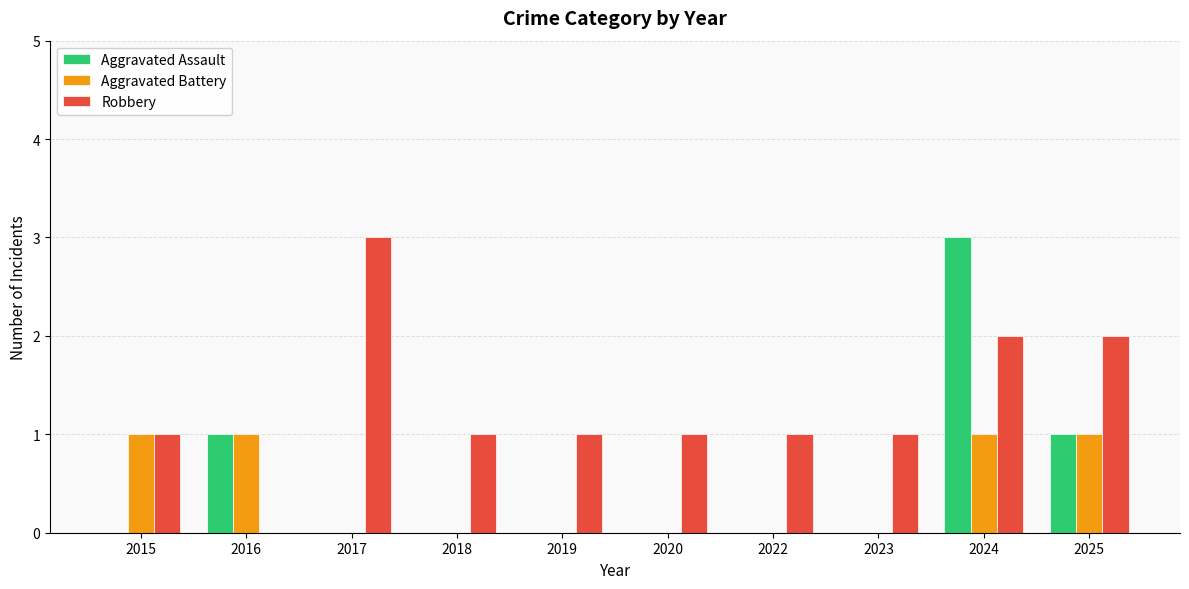

How many Robbery values are between 1 and 2?

8